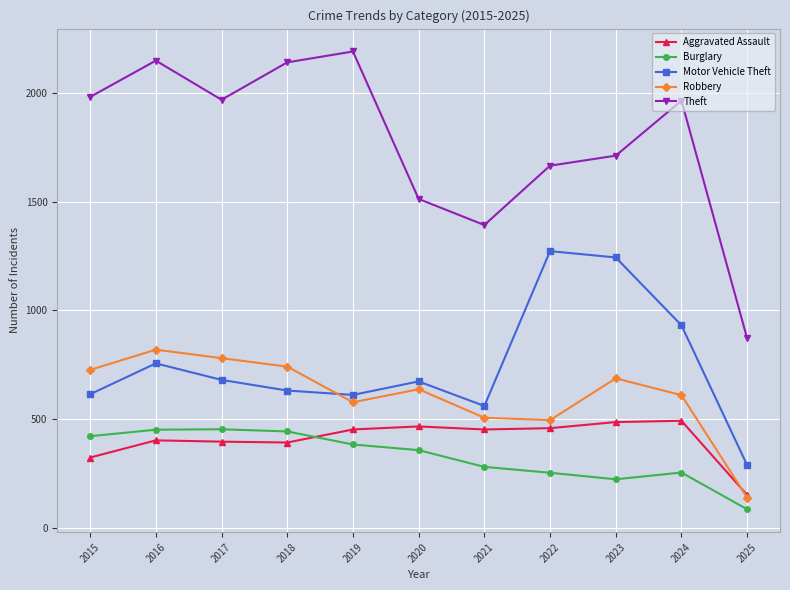

Which series has the widest spread of values?

Theft